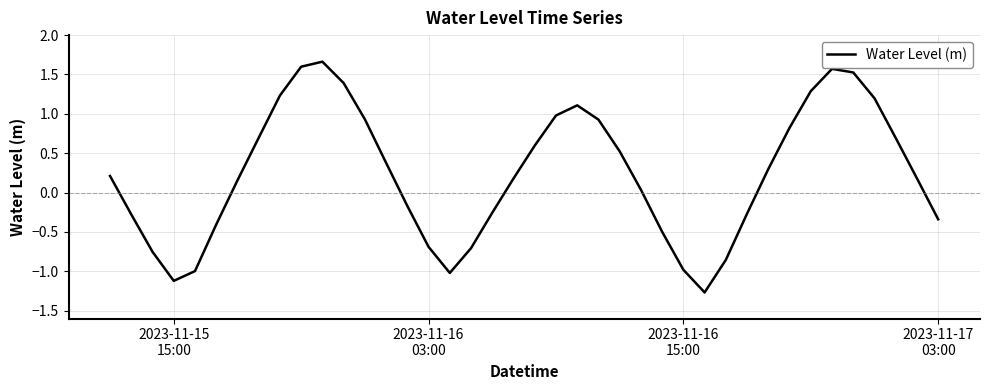

What is the difference between the maximum and minimum values?

2.9